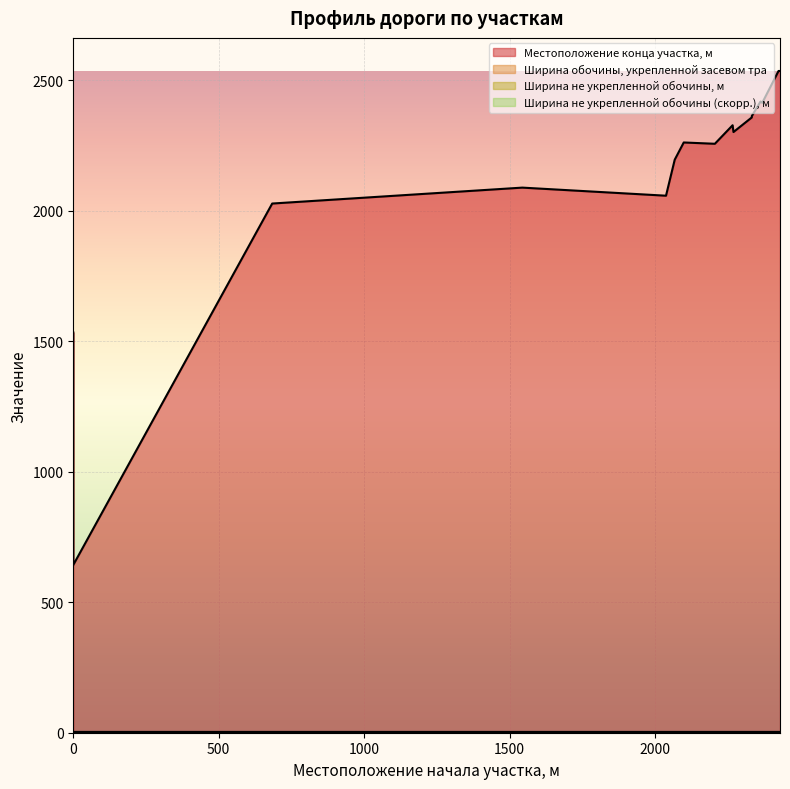

True or false: Местоположение конца участка, м and Ширина обочины, укрепленной засевом тра intersect in this chart.

False